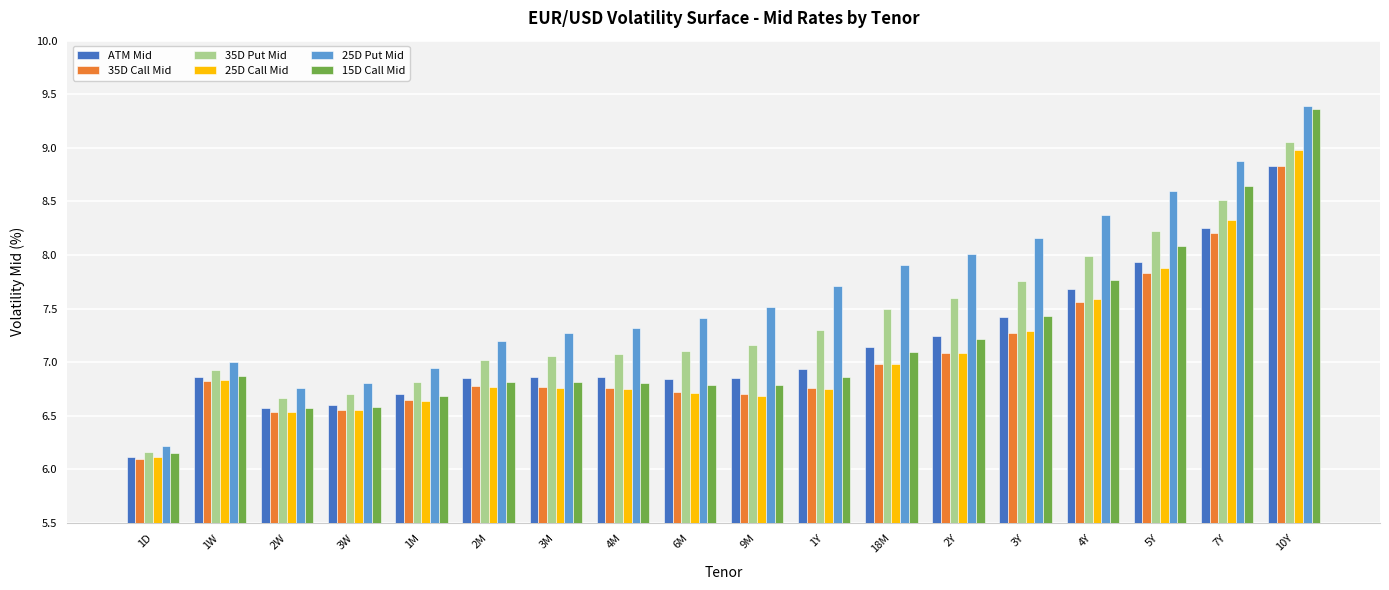

At how many categories does at least one series exceed 6?

18